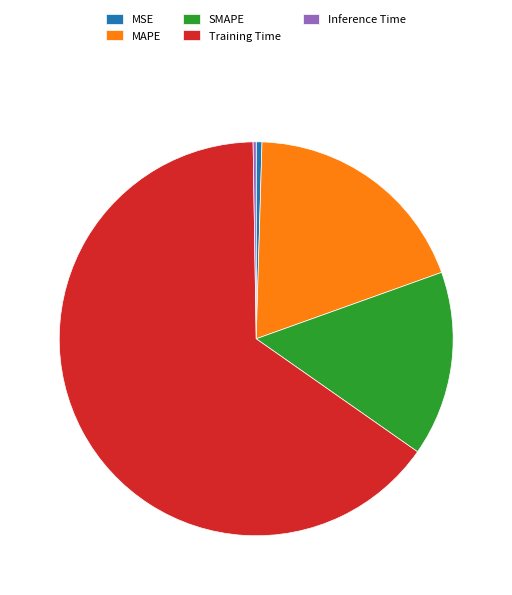

Is Training Time the majority of the pie?

Yes